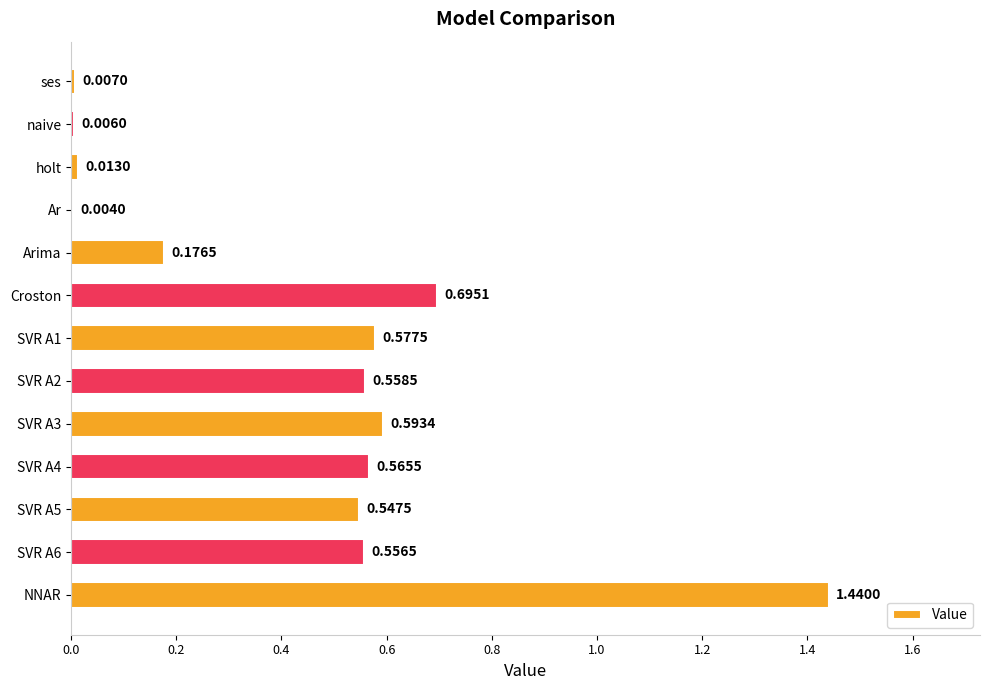

What is the sum of the values at SVR A3 and Arima?

0.8